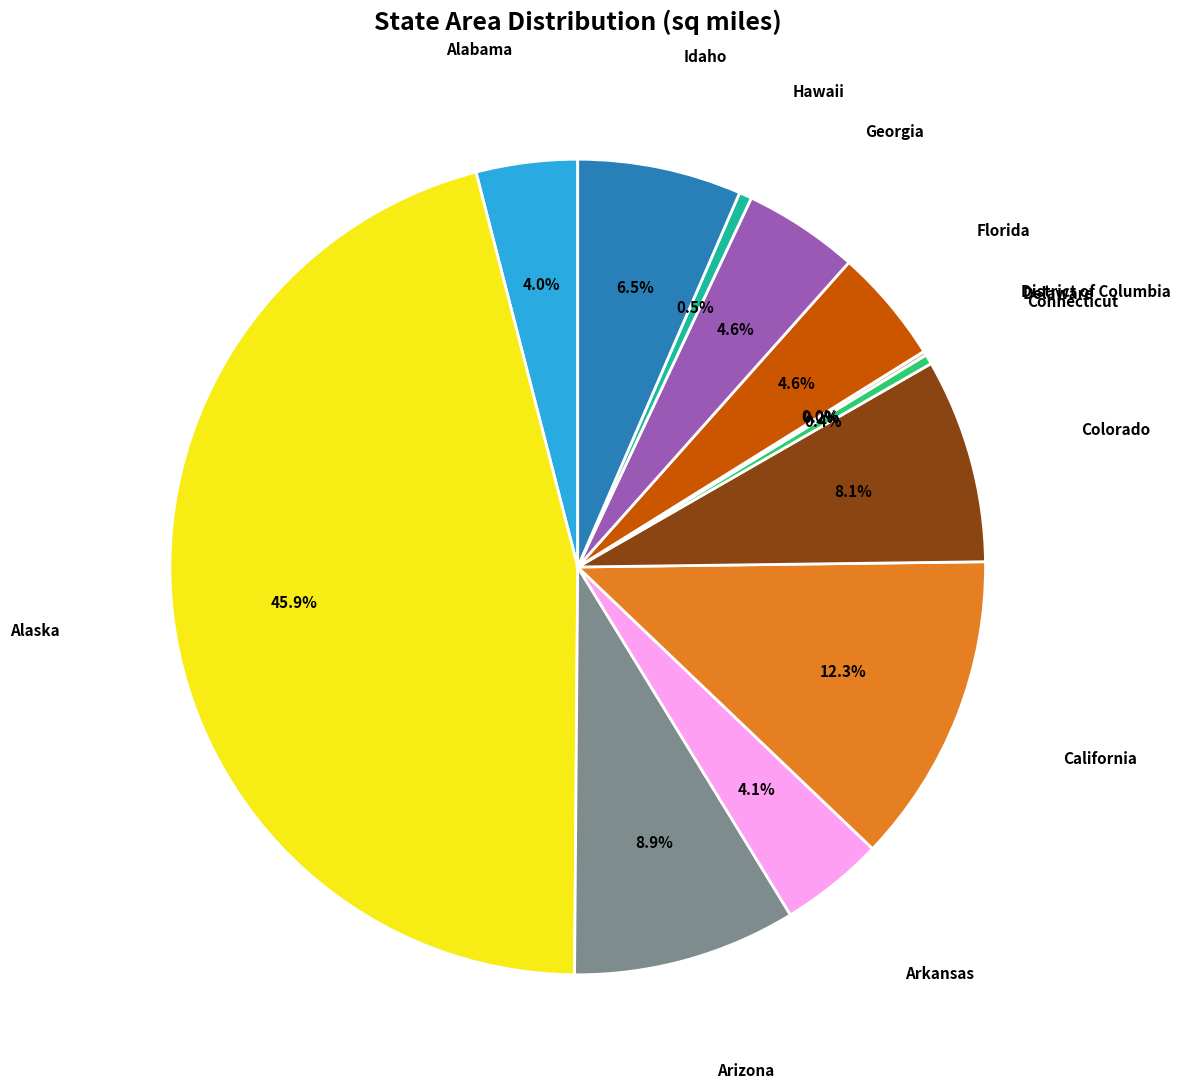

Between Colorado and Alabama, which is larger?

Colorado